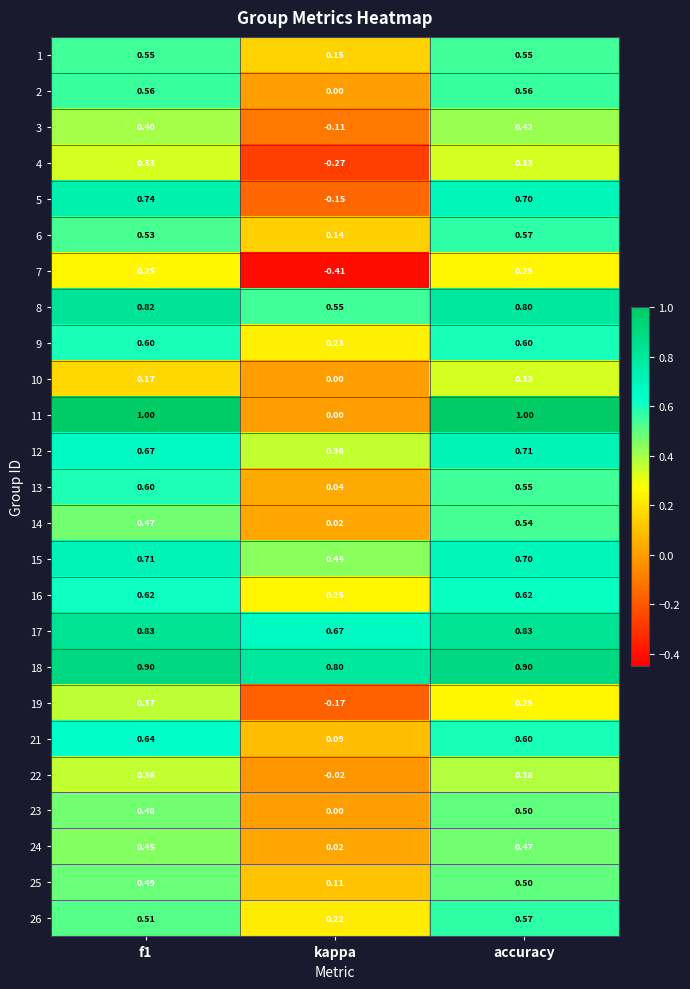

Which series has the largest range (max minus min)?

11